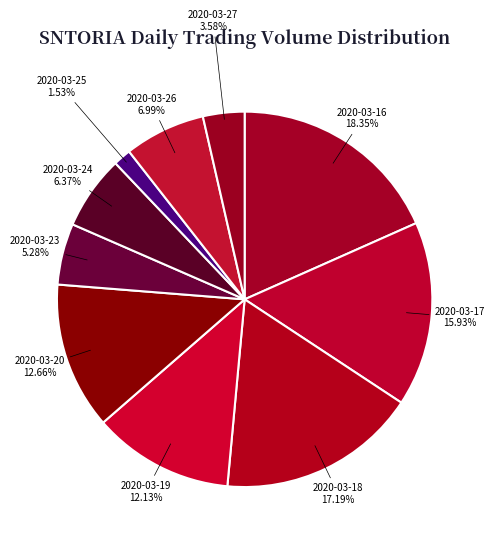

Which category has the biggest portion of the pie?

2020-03-16